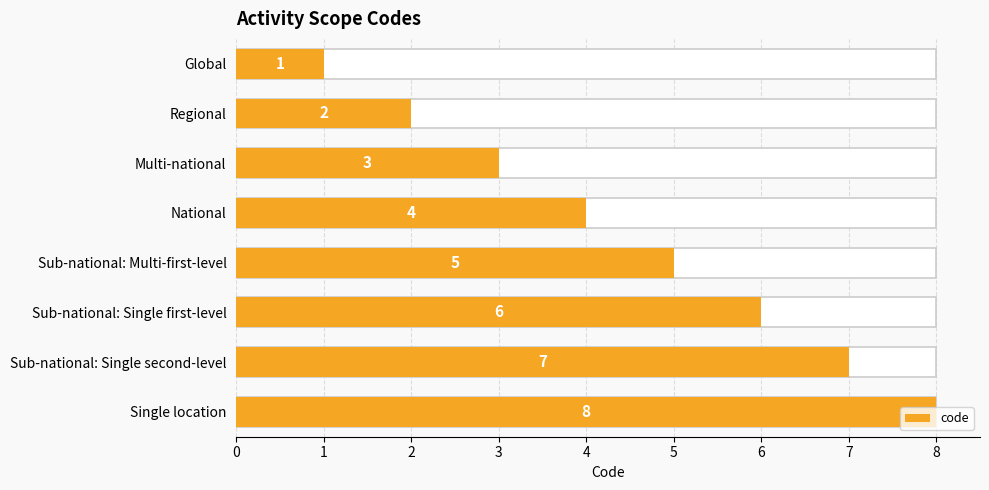

How many values are below 5?

4